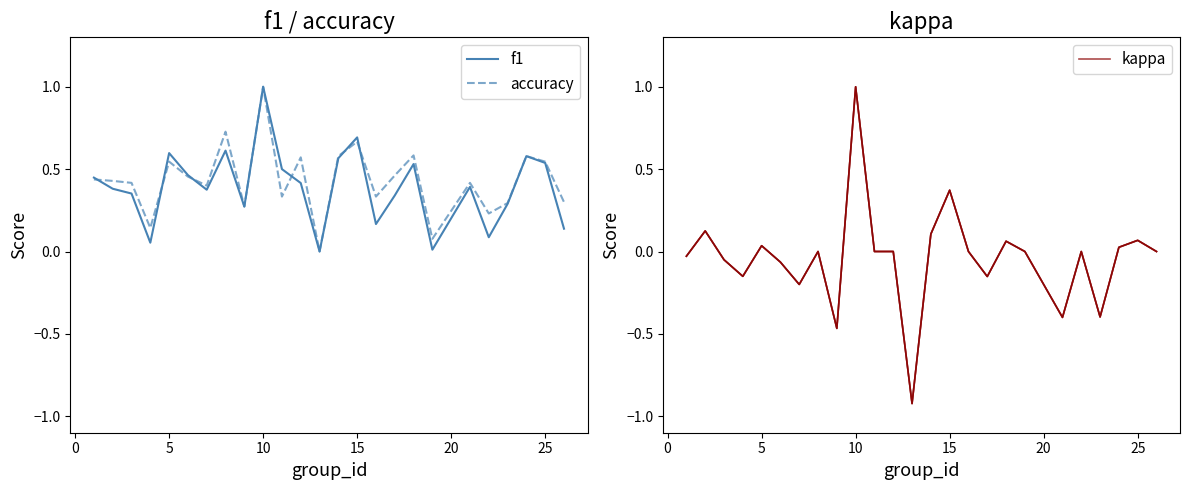

Which category has the highest value in the f1 series?

10